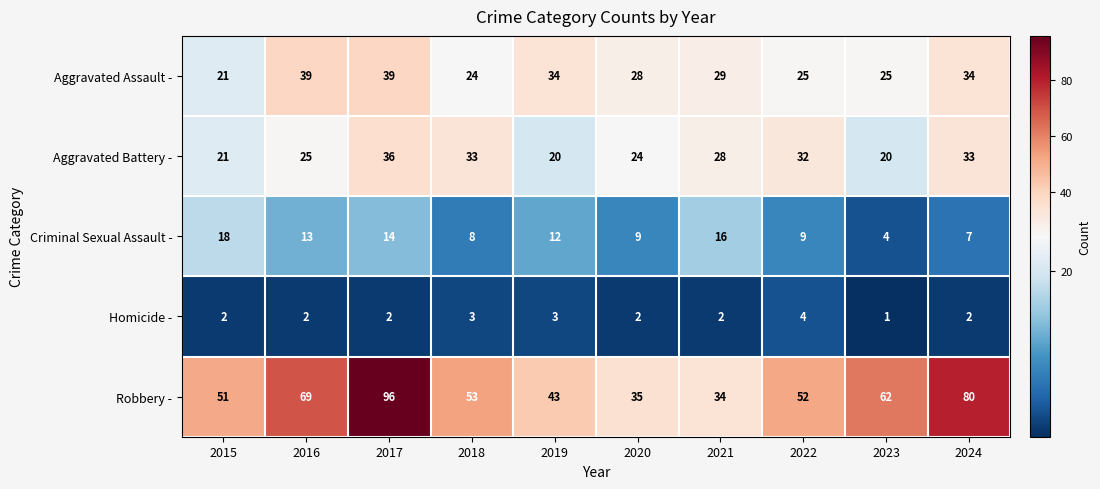

Which series has the largest total across all categories?

Robbery -